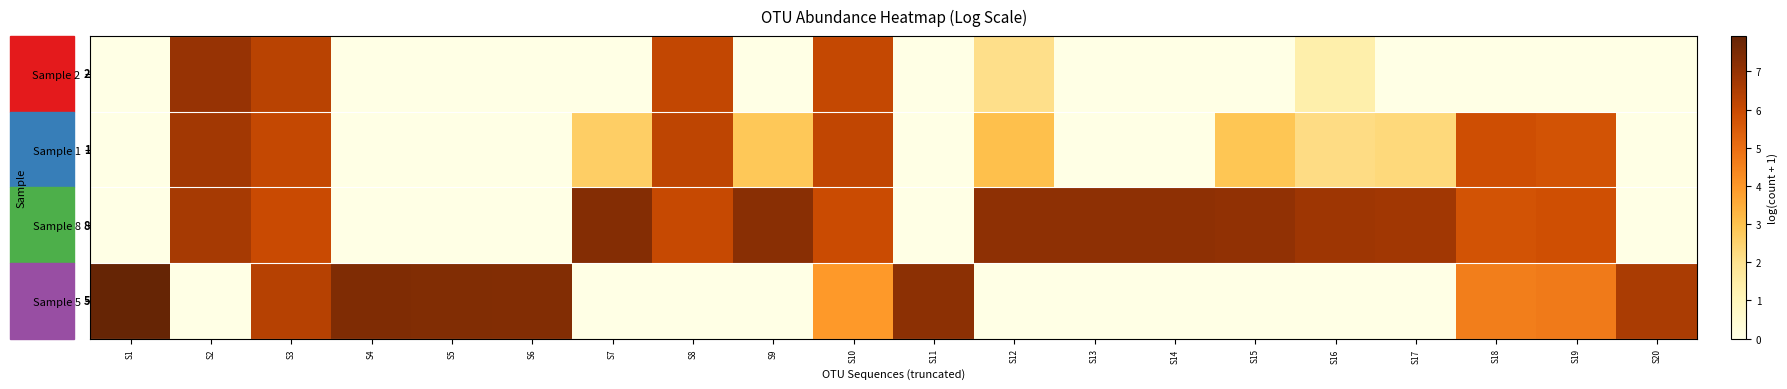

List the series in order of their overall mean, highest first.

Sample 8, Sample 5, Sample 1, Sample 2